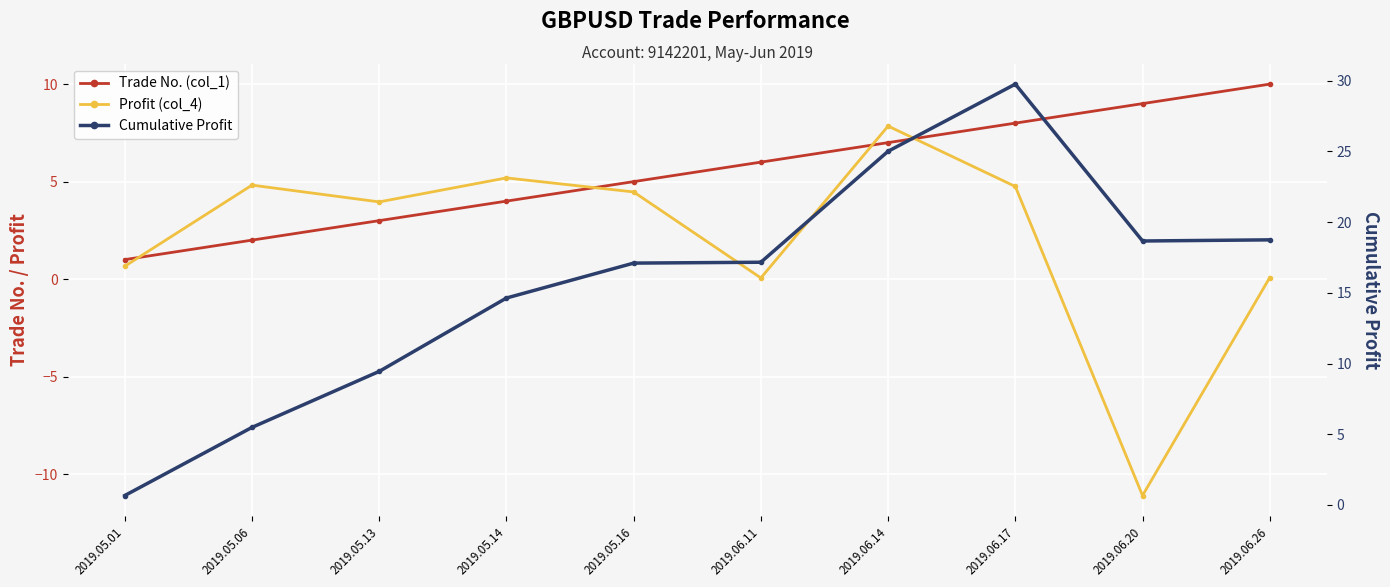

Rank the series by their maximum value, from highest to lowest.

Cumulative Profit, Trade No. (col_1), Profit (col_4)